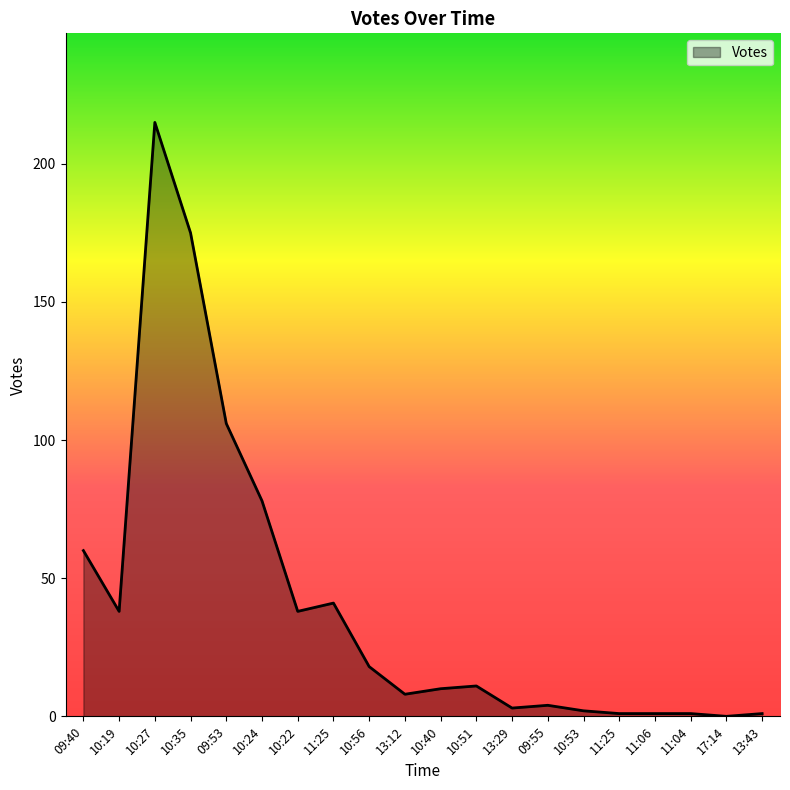

How many lines are shown in the chart?

1